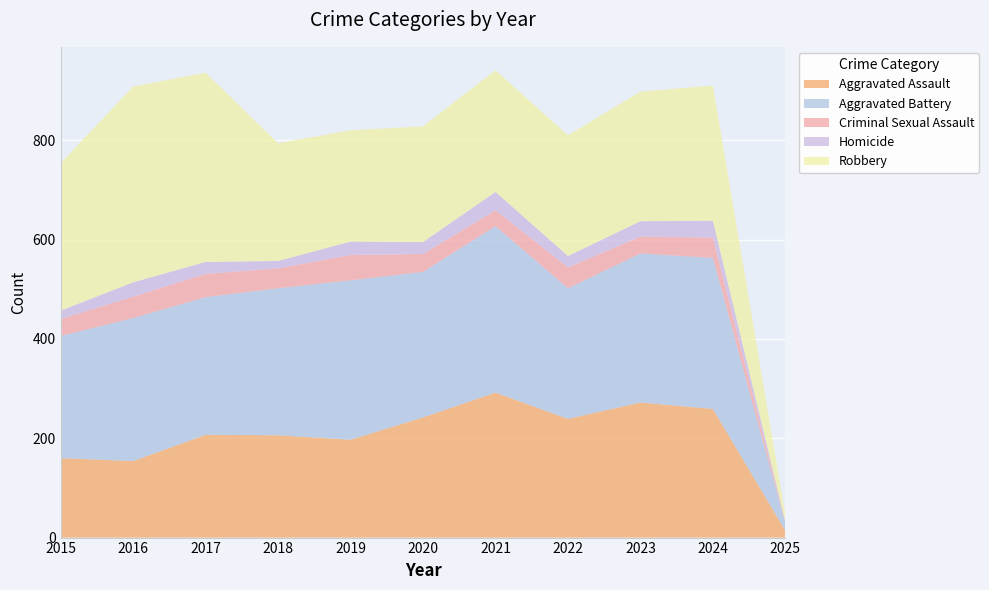

Reading left to right, transcribe all the data shown in this chart.

Aggravated Assault: 2015=160	2016=154	2017=207	2018=206	2019=197	2020=242	2021=292	2022=239	2023=272	2024=259	2025=14
Aggravated Battery: 2015=246	2016=288	2017=277	2018=296	2019=321	2020=293	2021=335	2022=263	2023=300	2024=304	2025=14
Criminal Sexual Assault: 2015=34	2016=43	2017=47	2018=40	2019=51	2020=36	2021=32	2022=42	2023=34	2024=41	2025=2
Homicide: 2015=17	2016=29	2017=24	2018=15	2019=27	2020=24	2021=37	2022=23	2023=31	2024=34	2025=2
Robbery: 2015=297	2016=394	2017=381	2018=237	2019=224	2020=233	2021=245	2022=243	2023=261	2024=272	2025=13